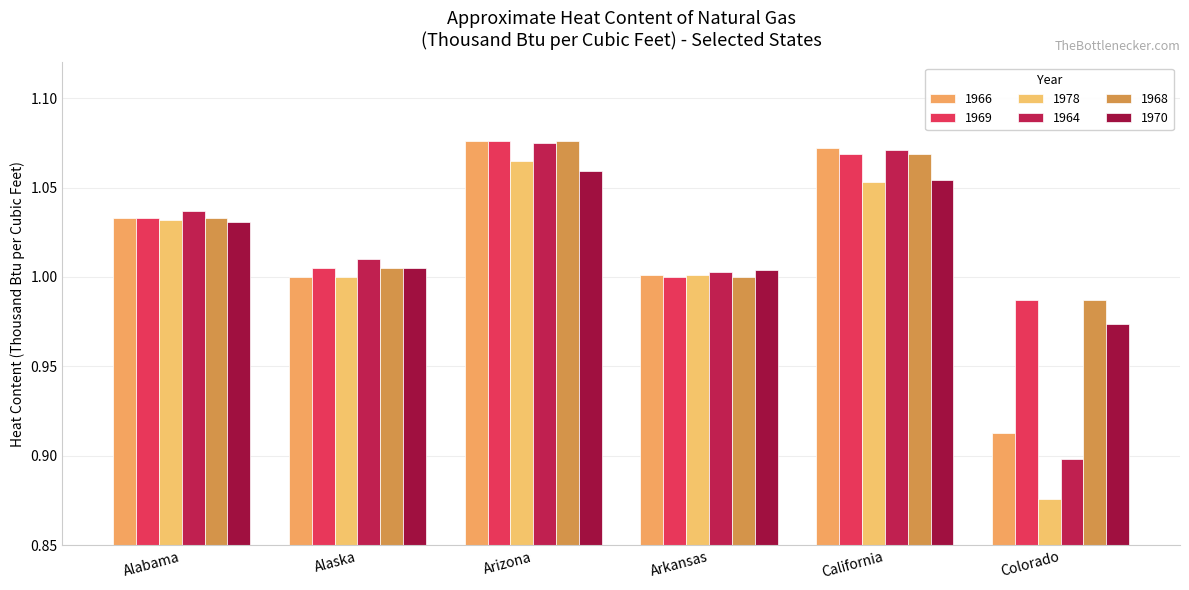

What is the label of the 3rd bar from the left?

Arizona